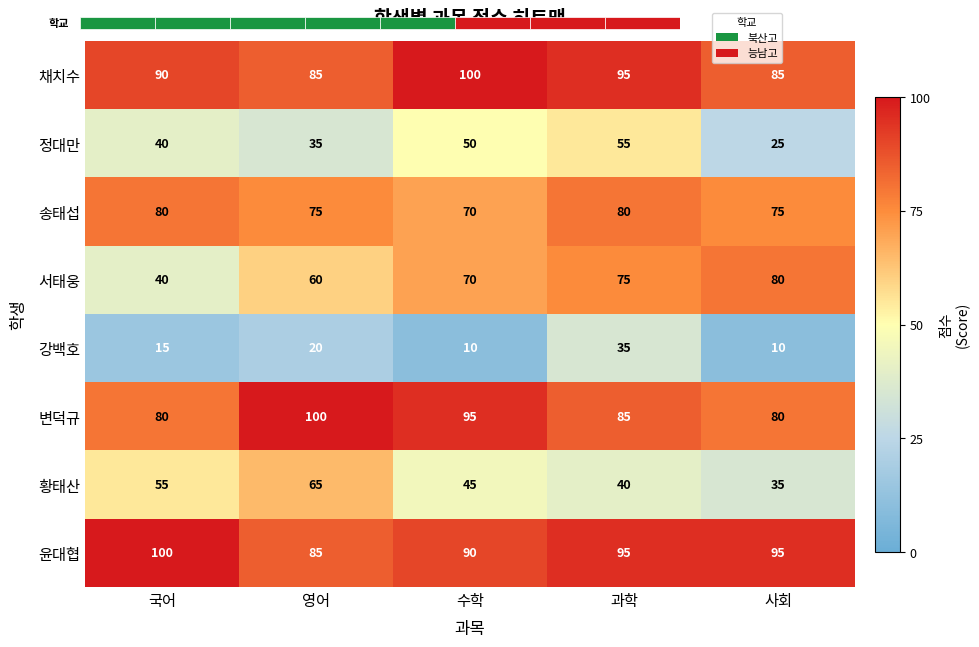

What is the sum of all 황태산 values?

240